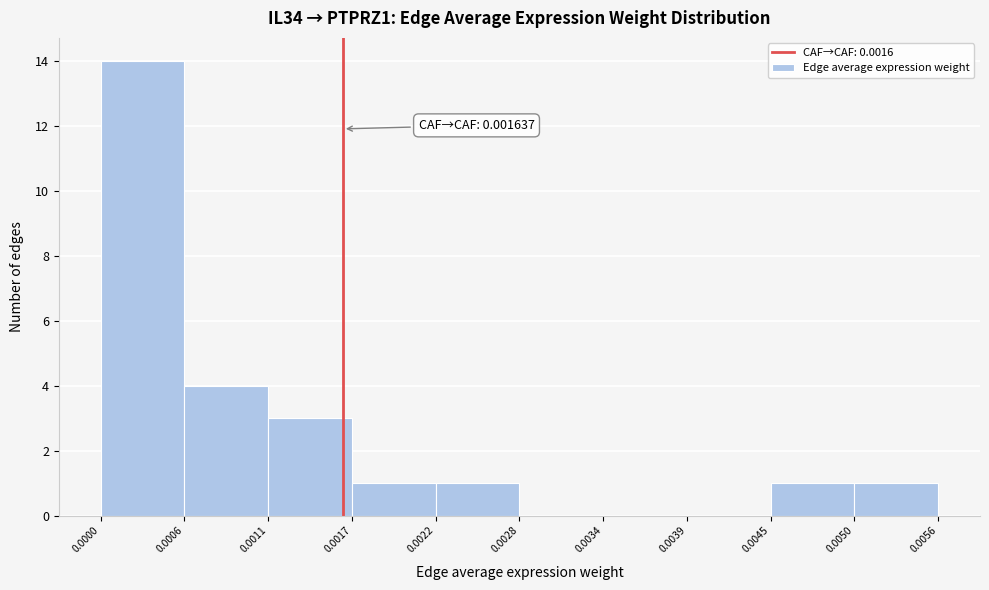

Over which range of the x-axis is the bar tallest?

0.0000 to 0.0006